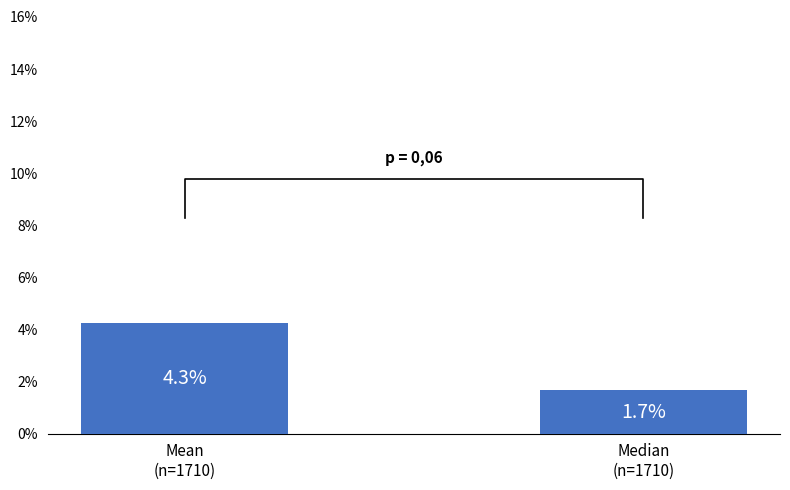

Where is the data nearest to the value 0?

Median
(n=1710)